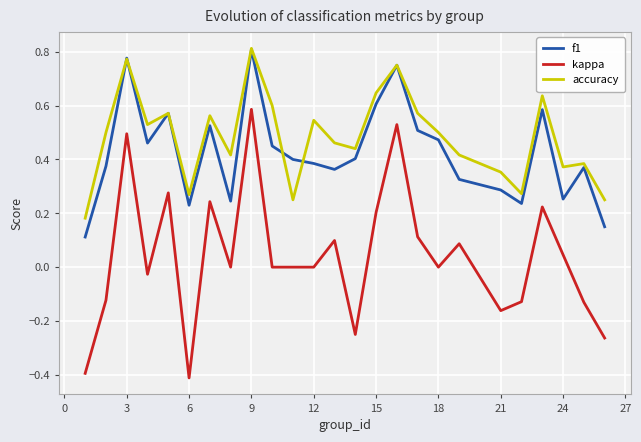

What is the smallest value displayed?

-0.4